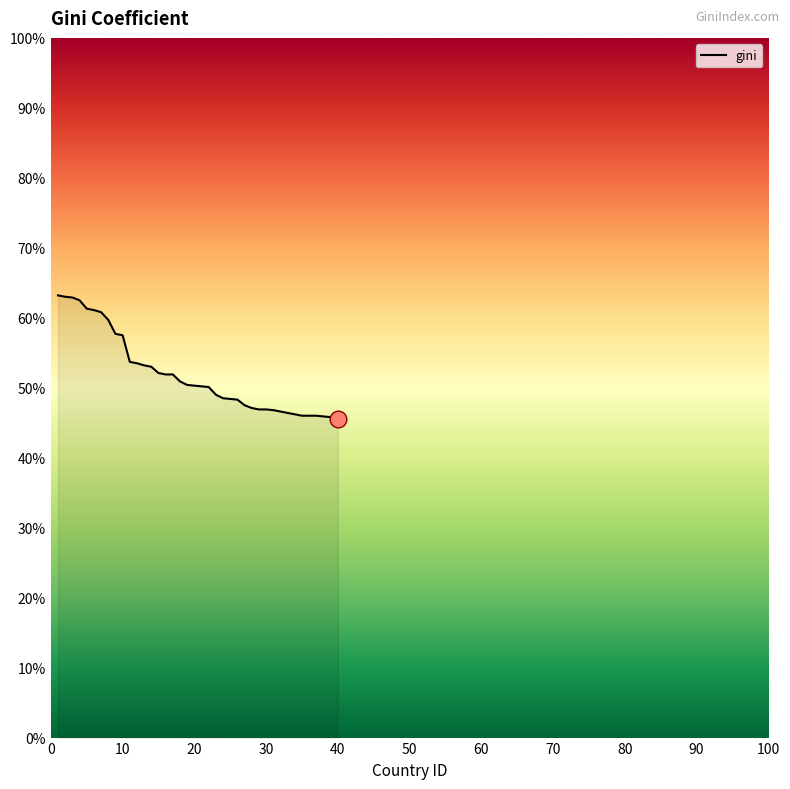

What is the maximum value shown in the chart?

63.2